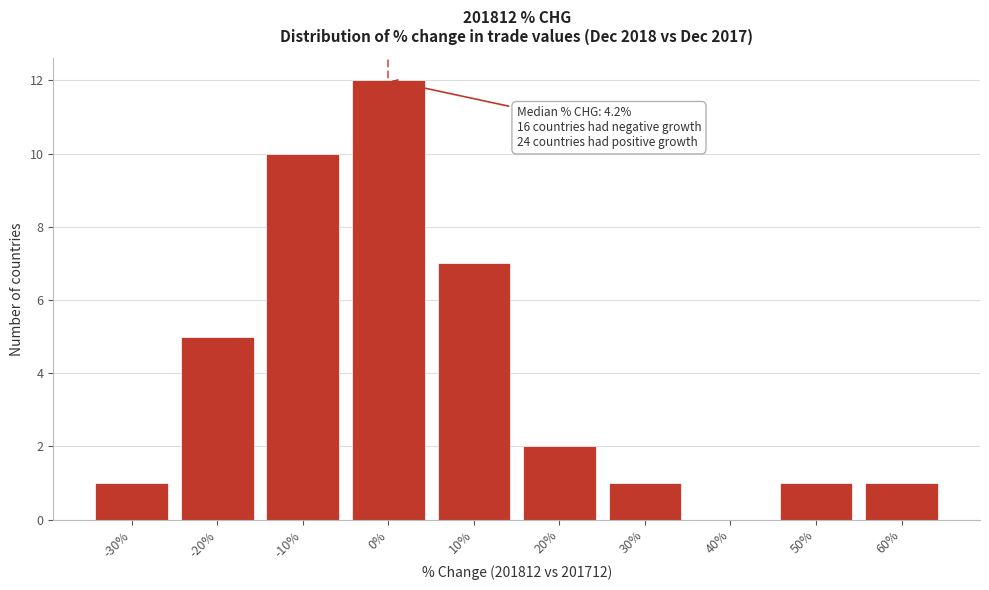

Reading right to left, what are all the values shown in this chart?

60%=1	50%=1	40%=0	30%=1	20%=2	10%=7	0%=12	-10%=10	-20%=5	-30%=1